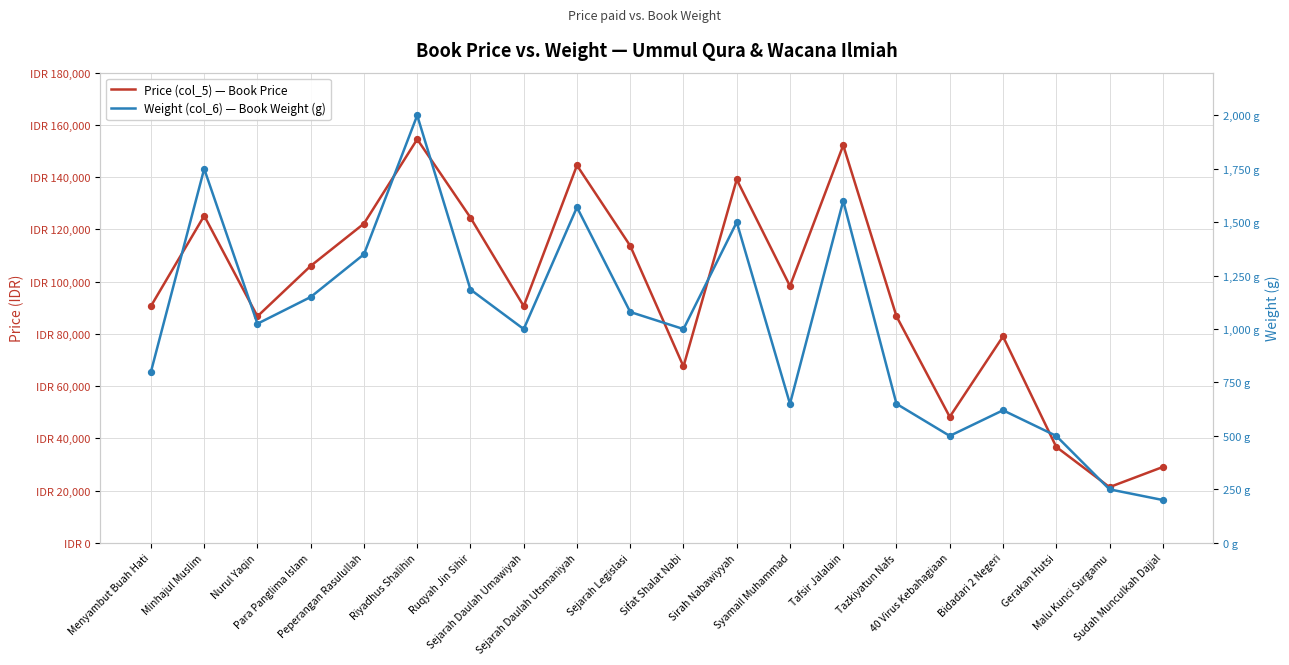

Which series has the largest total across all categories?

Price (col_5) — Book Price